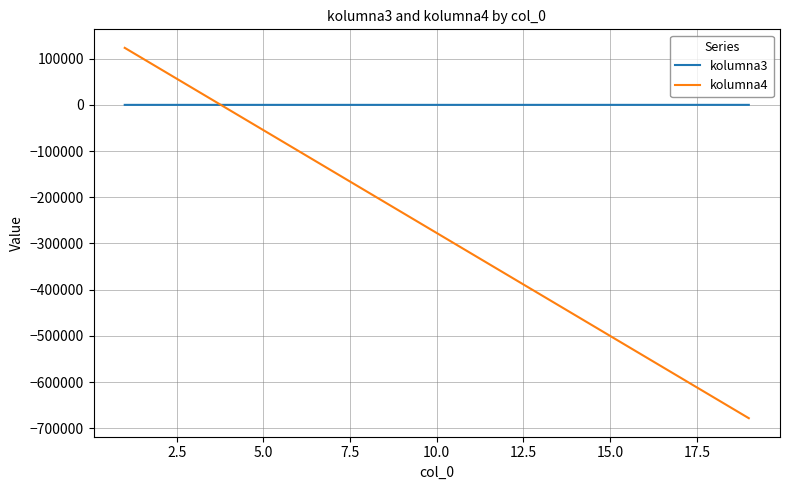

What is the maximum value shown in the chart?

123456